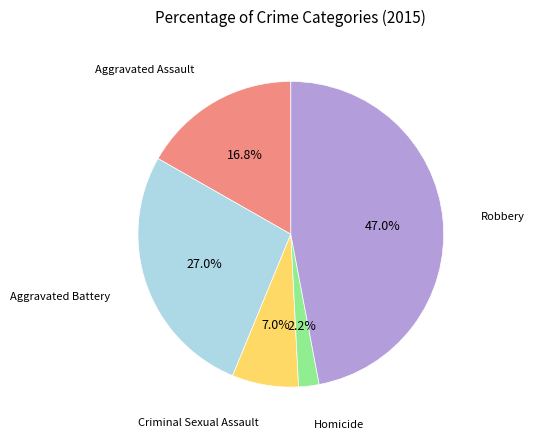

Does any single category account for the majority?

No